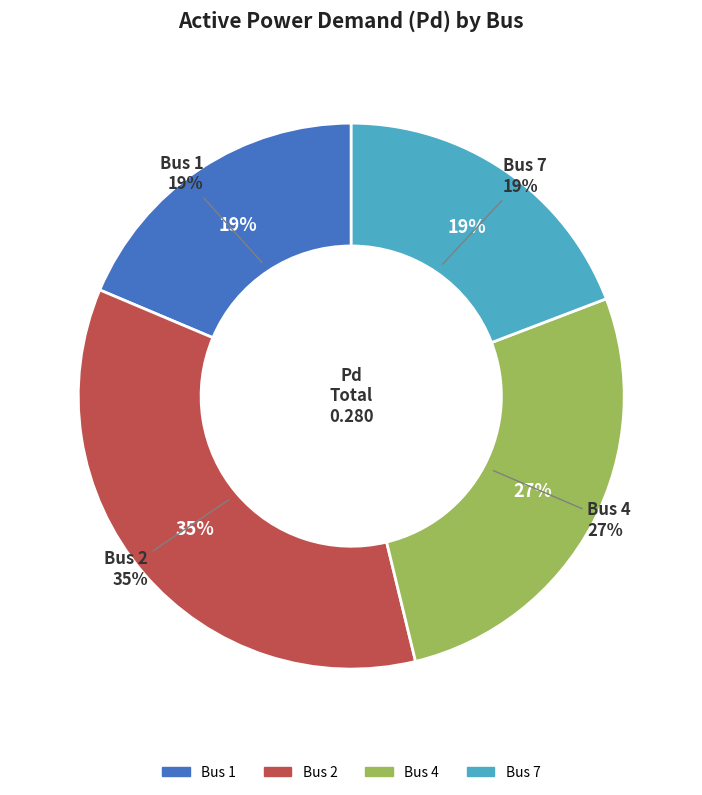

To the nearest percent, what percentage of the pie is 1?

19%